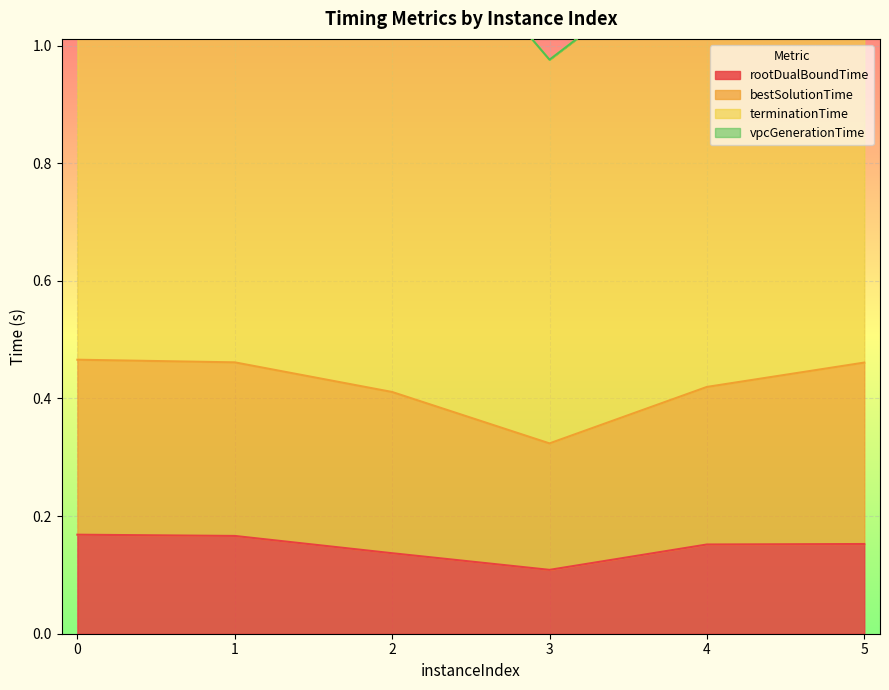

Between 2 and 5, which series saw the biggest shift?

bestSolutionTime